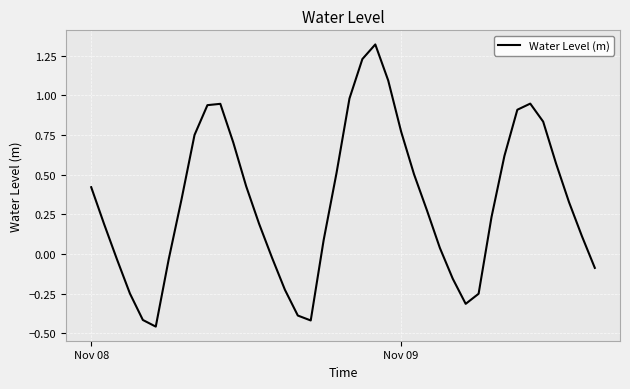

How many interior local valleys (lower than both neighbors) does the data have?

3